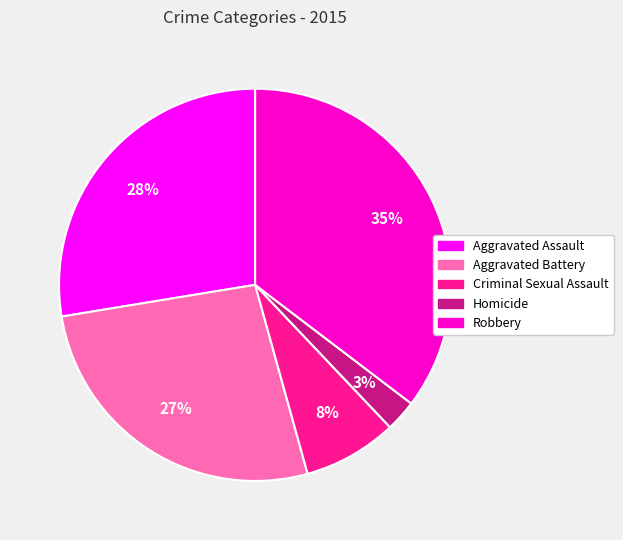

Rank the categories by value from highest to lowest.

Robbery, Aggravated Assault, Aggravated Battery, Criminal Sexual Assault, Homicide